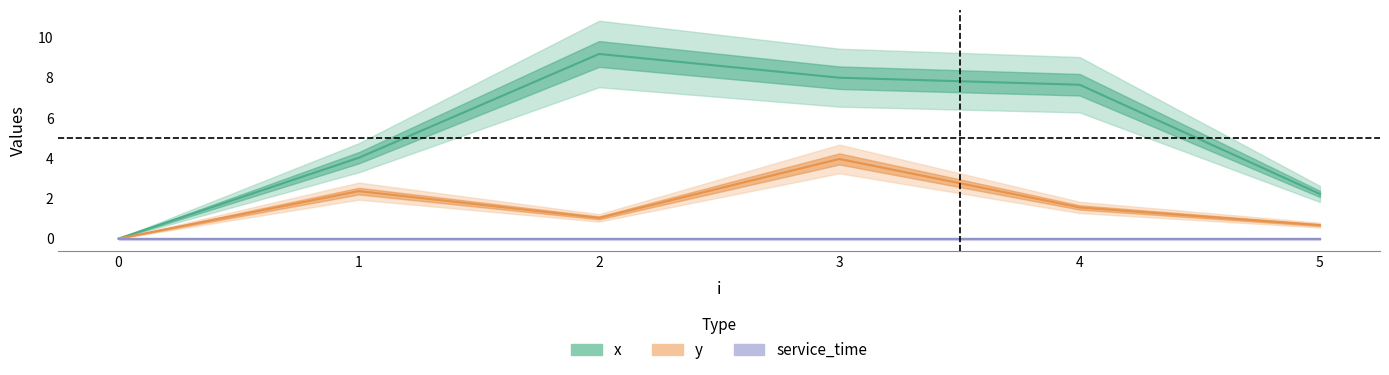

True or false: x and y intersect in this chart.

False